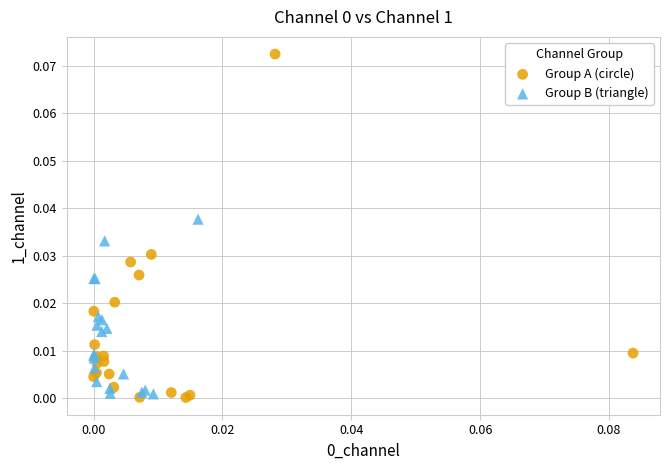

What are all the series names shown in the legend?

Group A (circle), Group B (triangle)